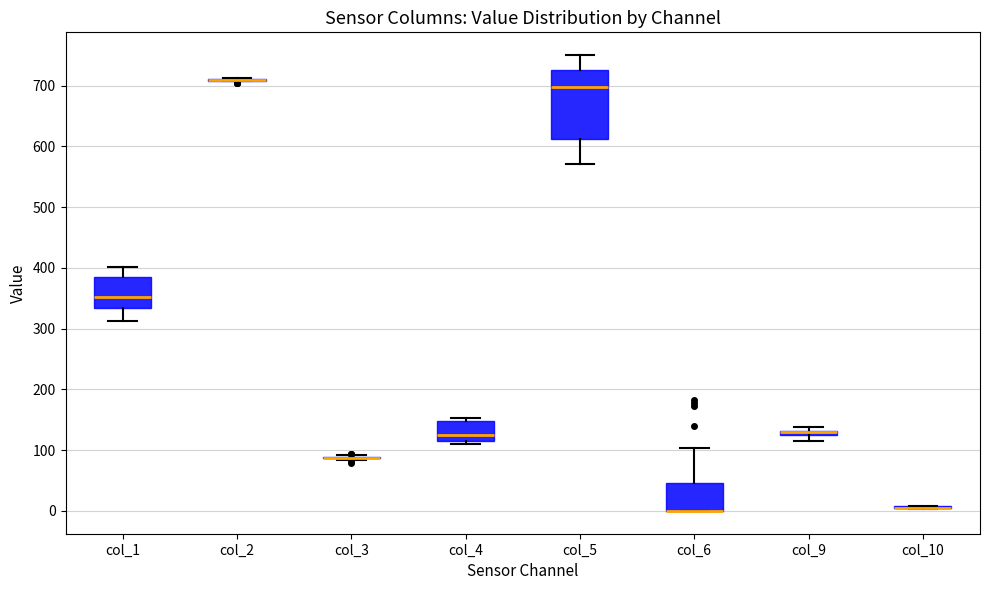

Where is the lower edge of the box for col_6 on the y-axis? The values are not printed on the chart, so give them approximately, as read against the axis.

0